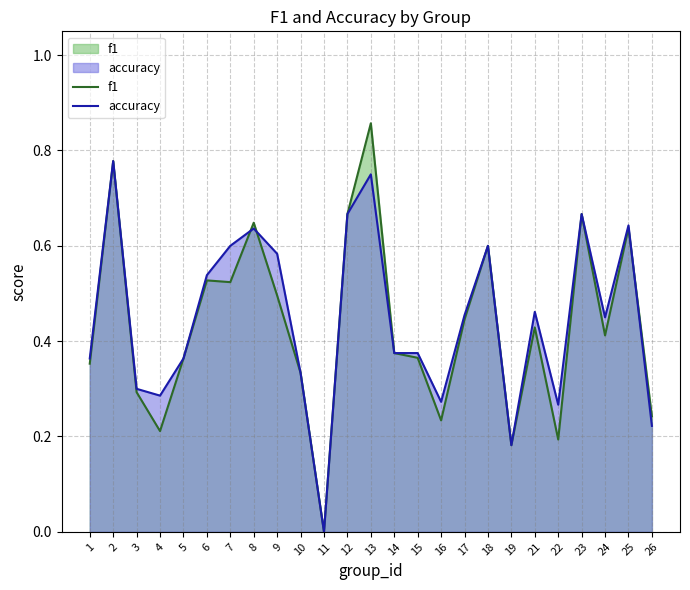

True or false: accuracy and f1 intersect in this chart.

True